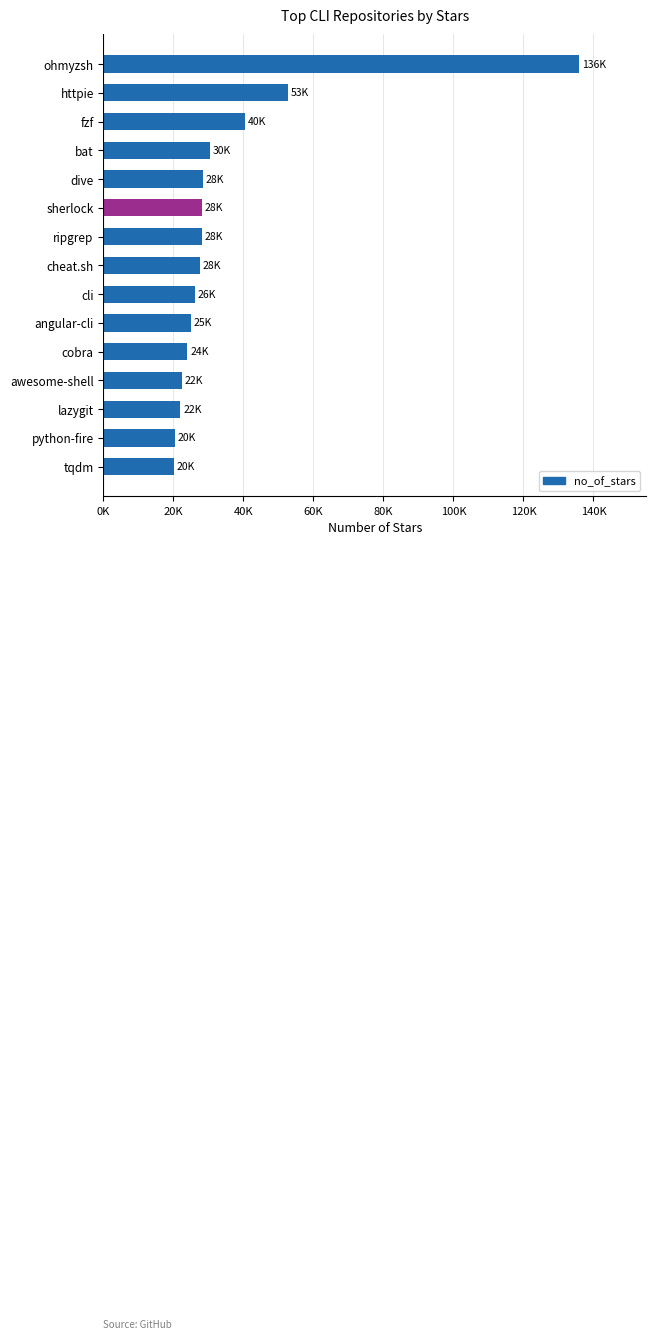

Does the chart contain any negative values?

No